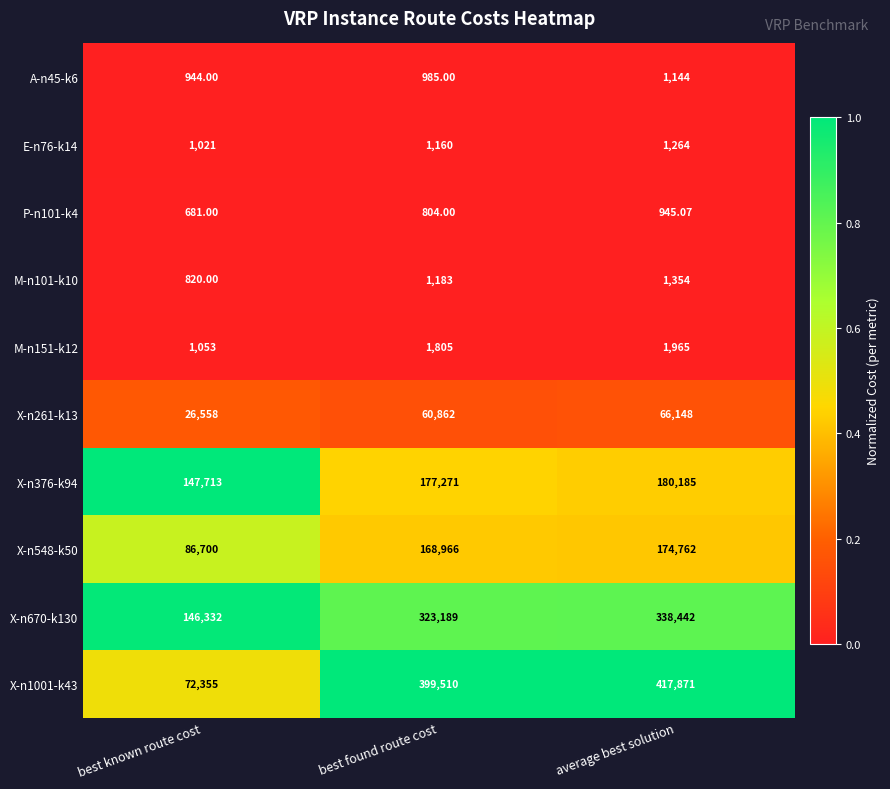

Which category has the lowest value across all series?

best known route cost